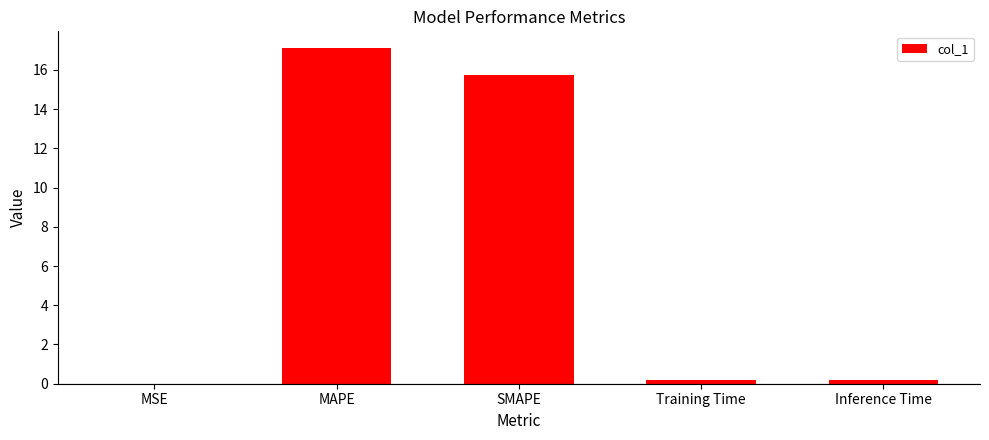

What is the change in value from MAPE to SMAPE?

-1.3